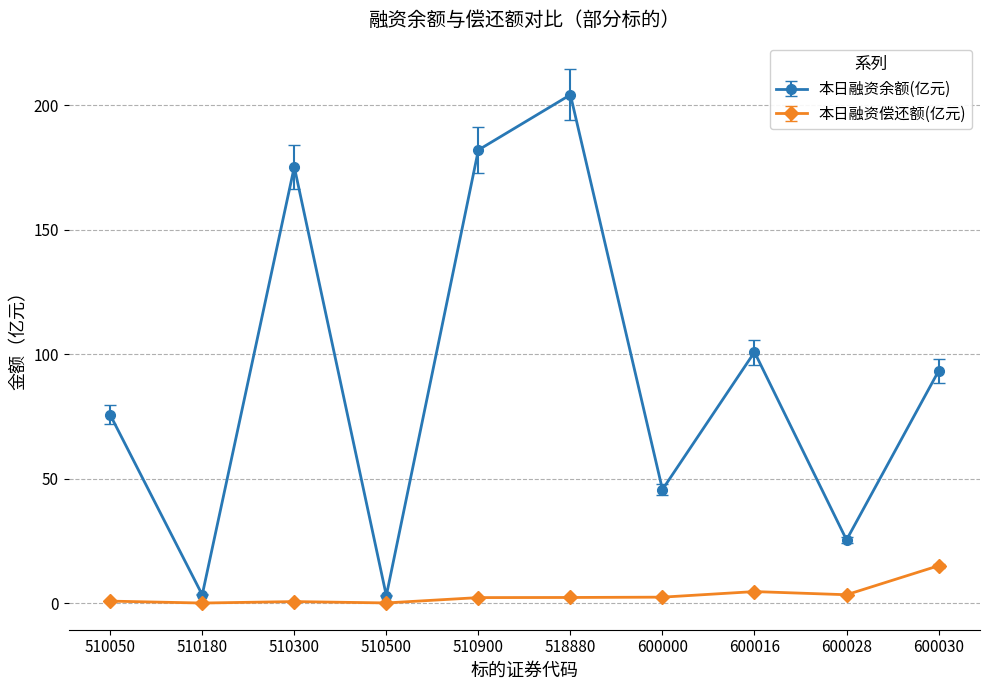

What is the average value of the 本日融资偿还额(亿元) series?

3.1